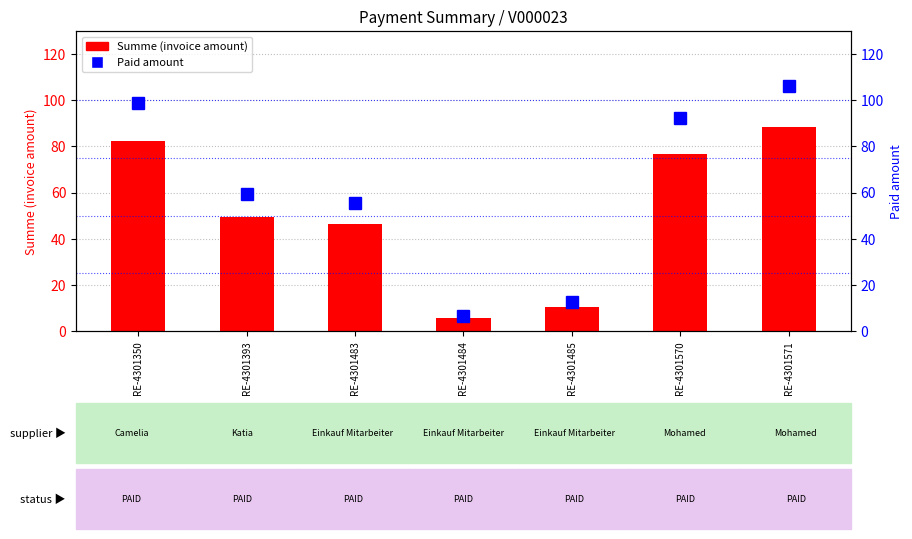

Between RE-4301484 and RE-4301393, which is larger?

RE-4301393